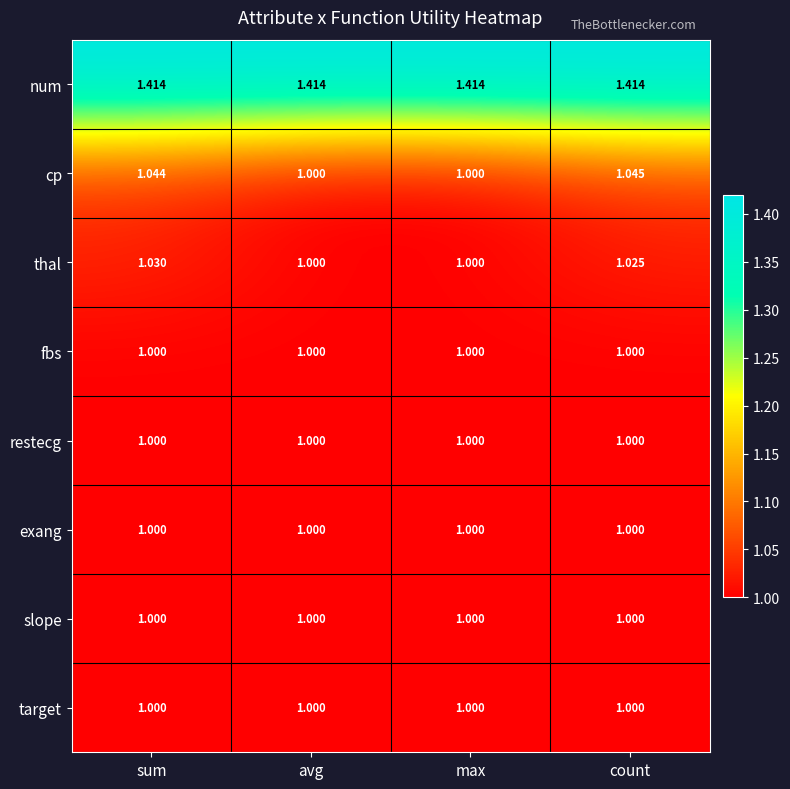

Which series has the largest range (max minus min)?

cp